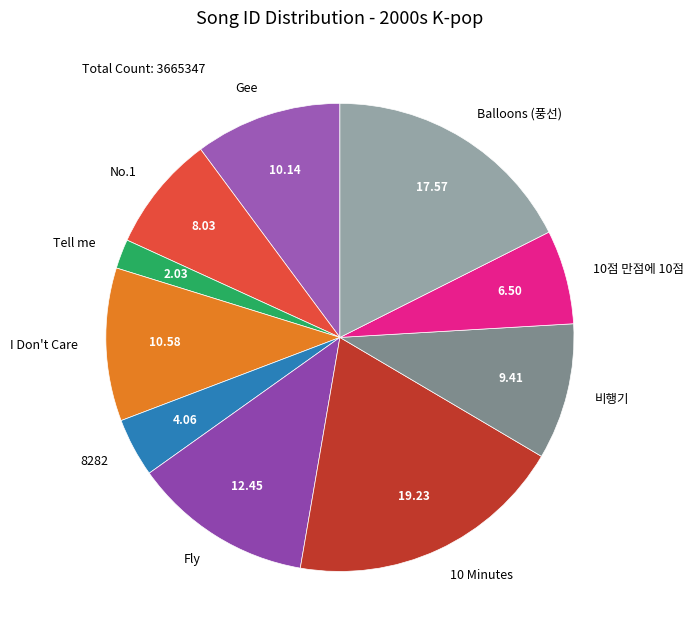

How many slices are in this pie chart?

10